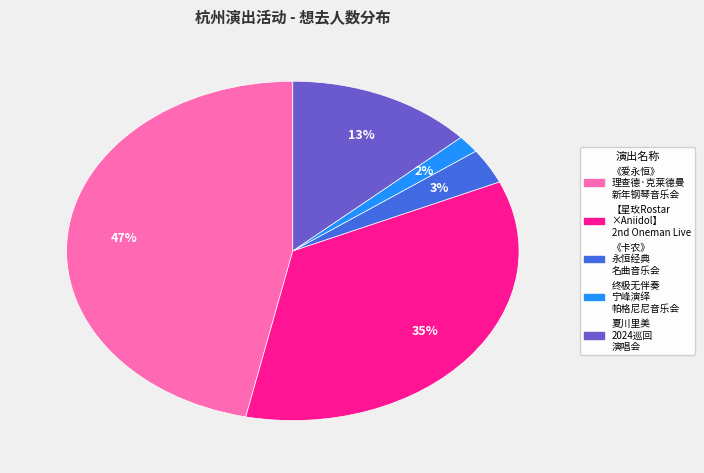

Does any single category account for the majority?

No